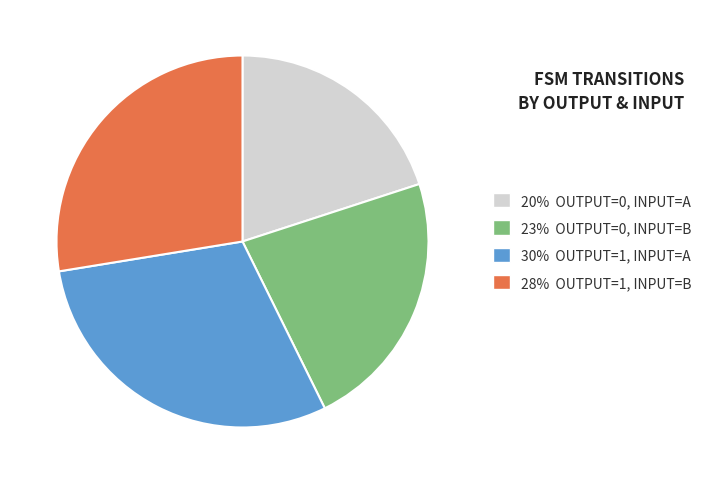

Is there a majority slice in this chart?

No